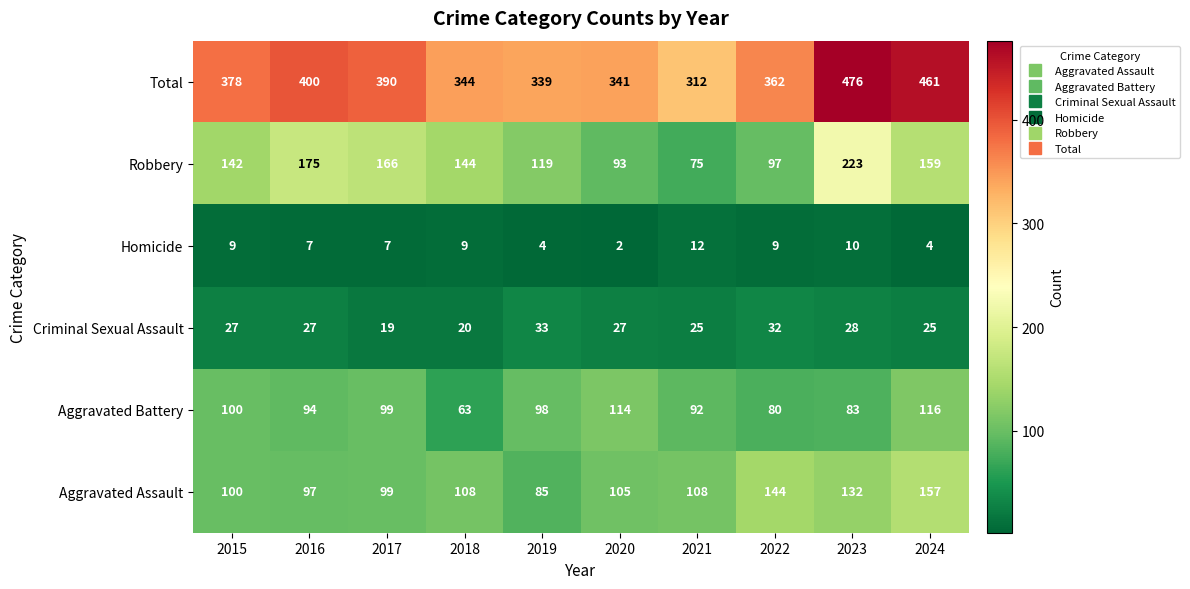

How many data points does each series have?

10